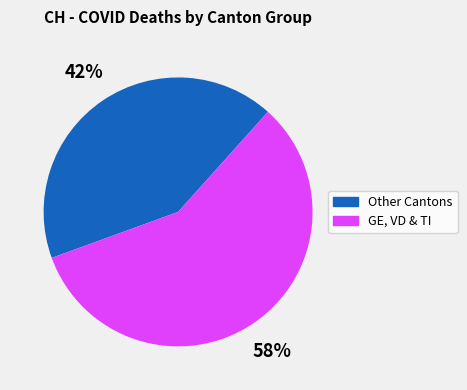

To the nearest percent, what is the average slice percentage?

50%